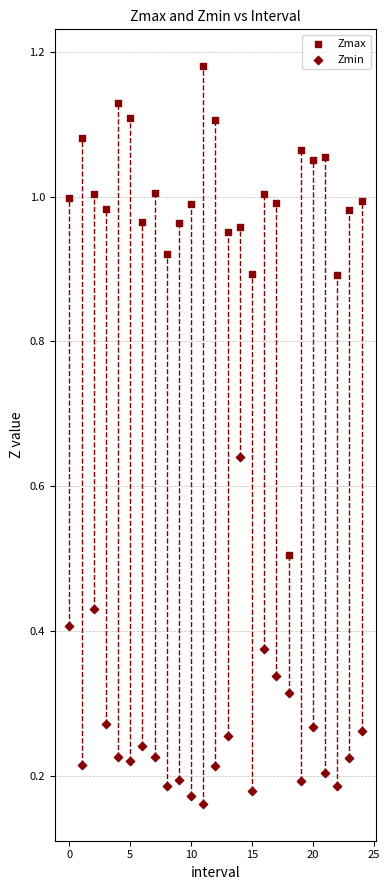

How many data points are displayed?

50